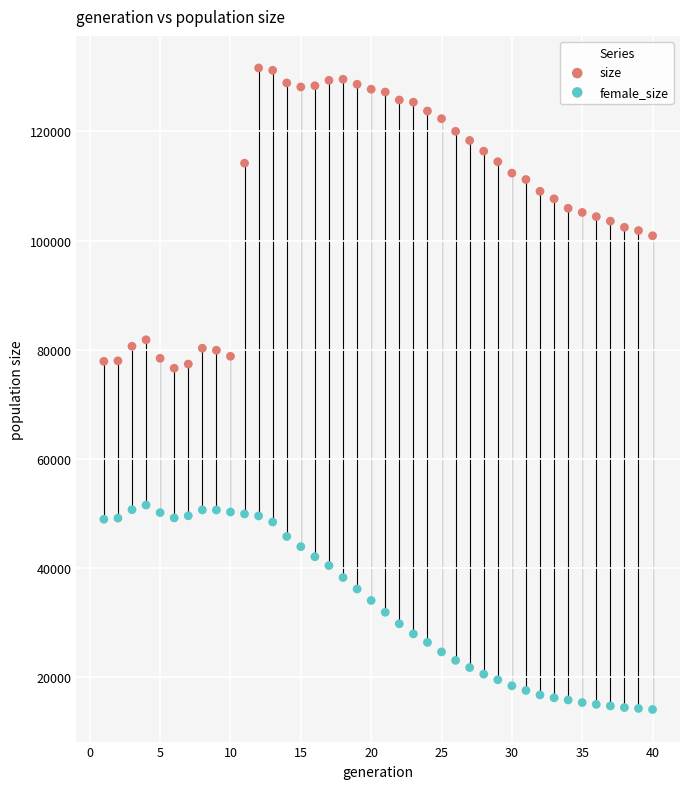

What is the X range (max minus min) for the scatter plot?

39